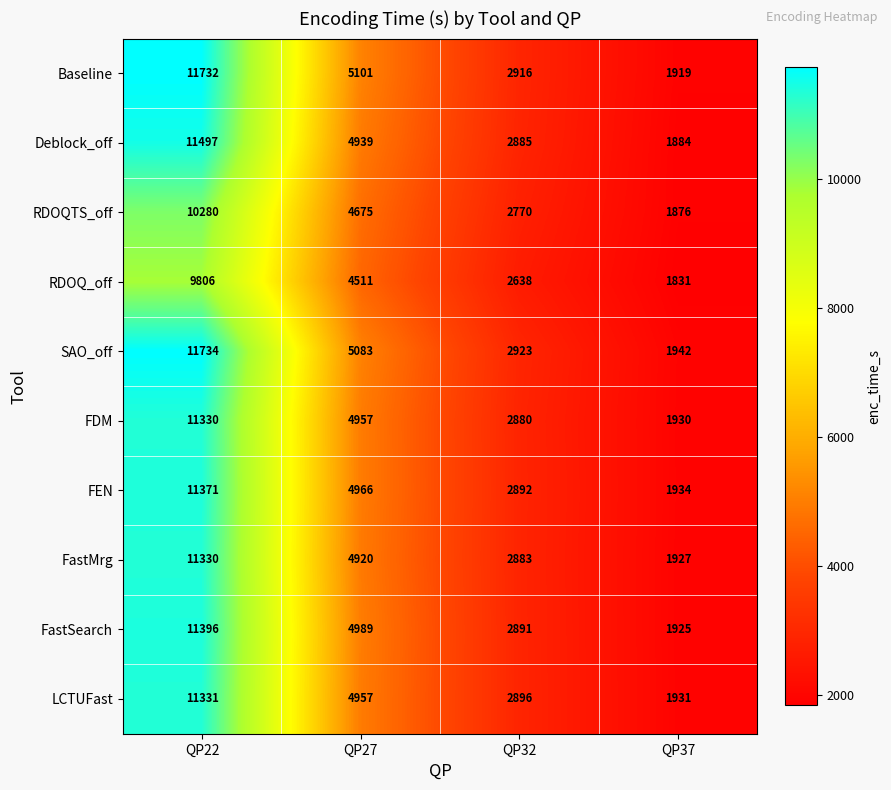

At QP32, list the series in order from smallest to largest.

RDOQ_off, RDOQTS_off, FDM, FastMrg, Deblock_off, FastSearch, FEN, LCTUFast, Baseline, SAO_off